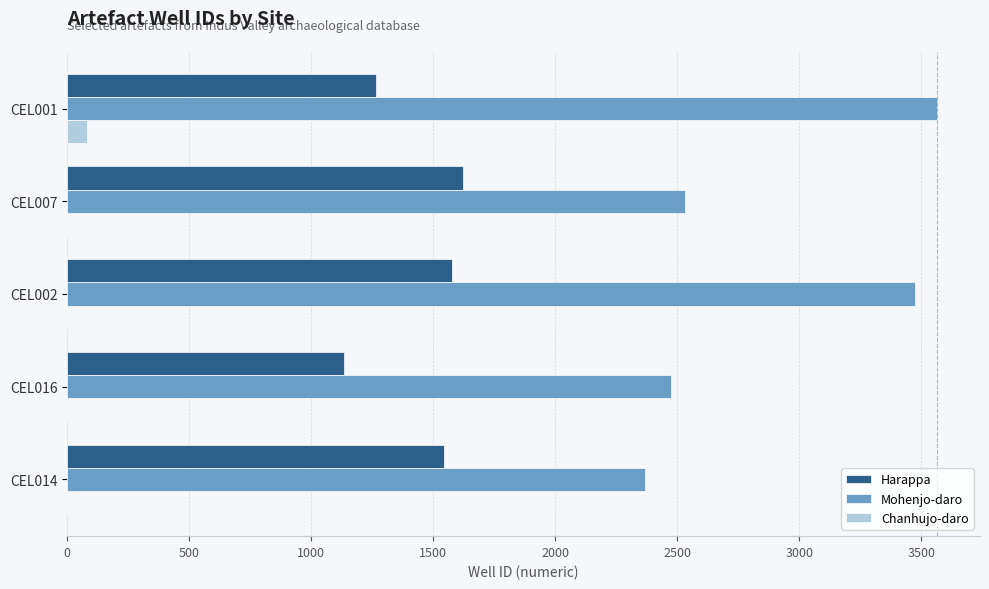

Which series has the largest total across all categories?

Mohenjo-daro